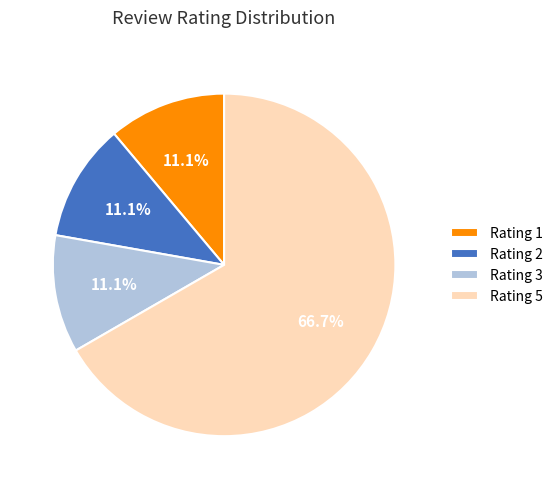

Which category accounts for the majority?

Rating 5